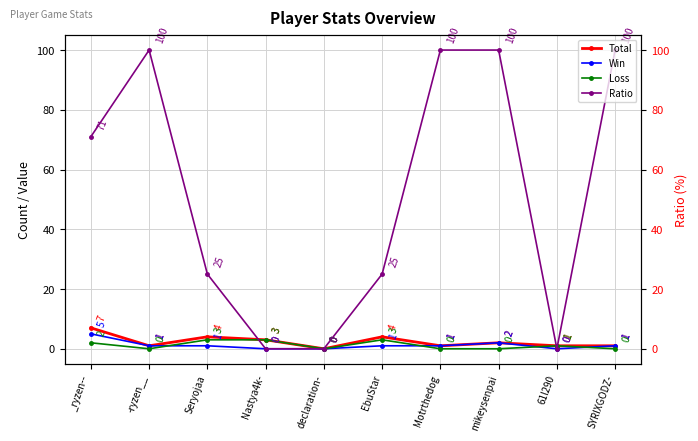

What is the average value of the Loss series?

1